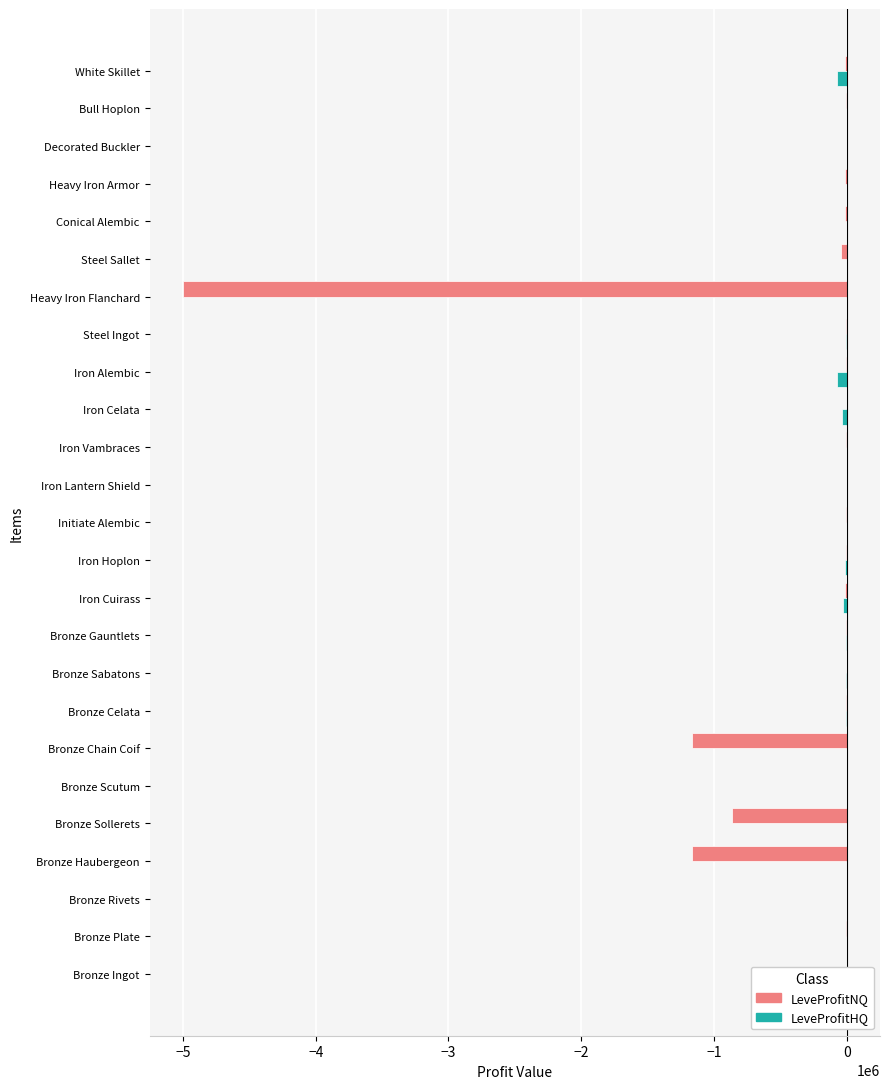

What is the maximum value for LeveProfitNQ?

362.0